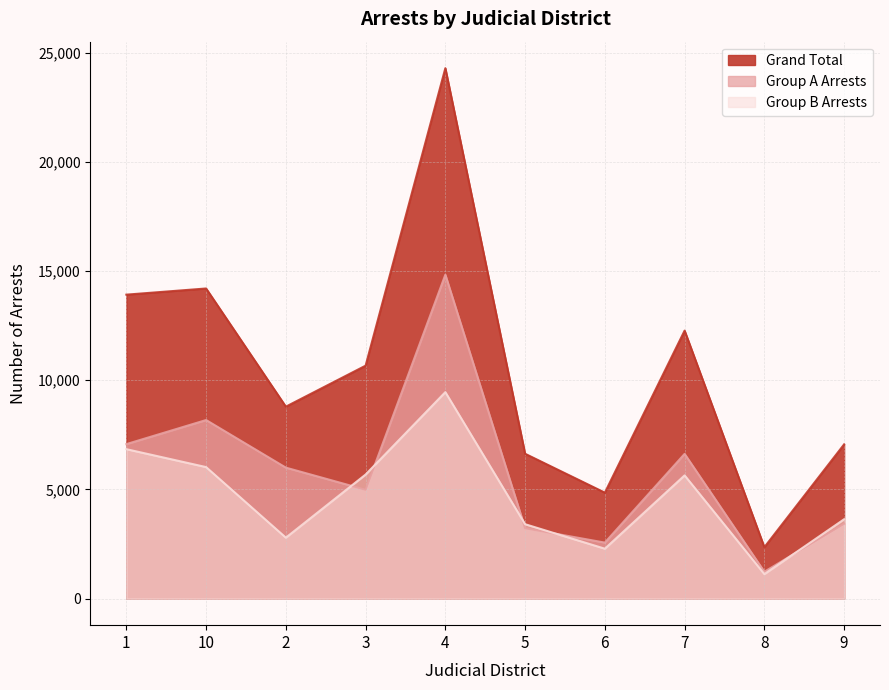

What is the label of the 8th point from the right?

2